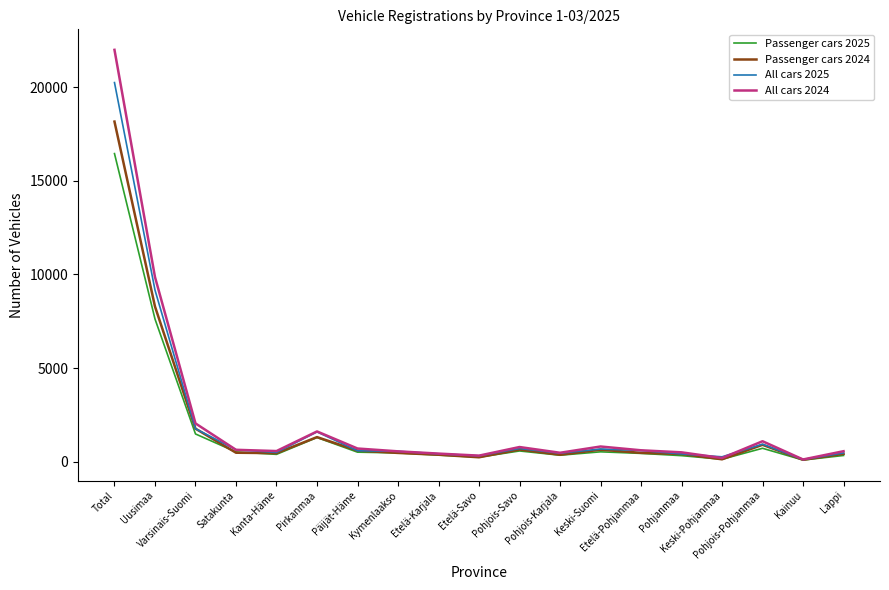

Which series has the widest spread of values?

All cars 2024